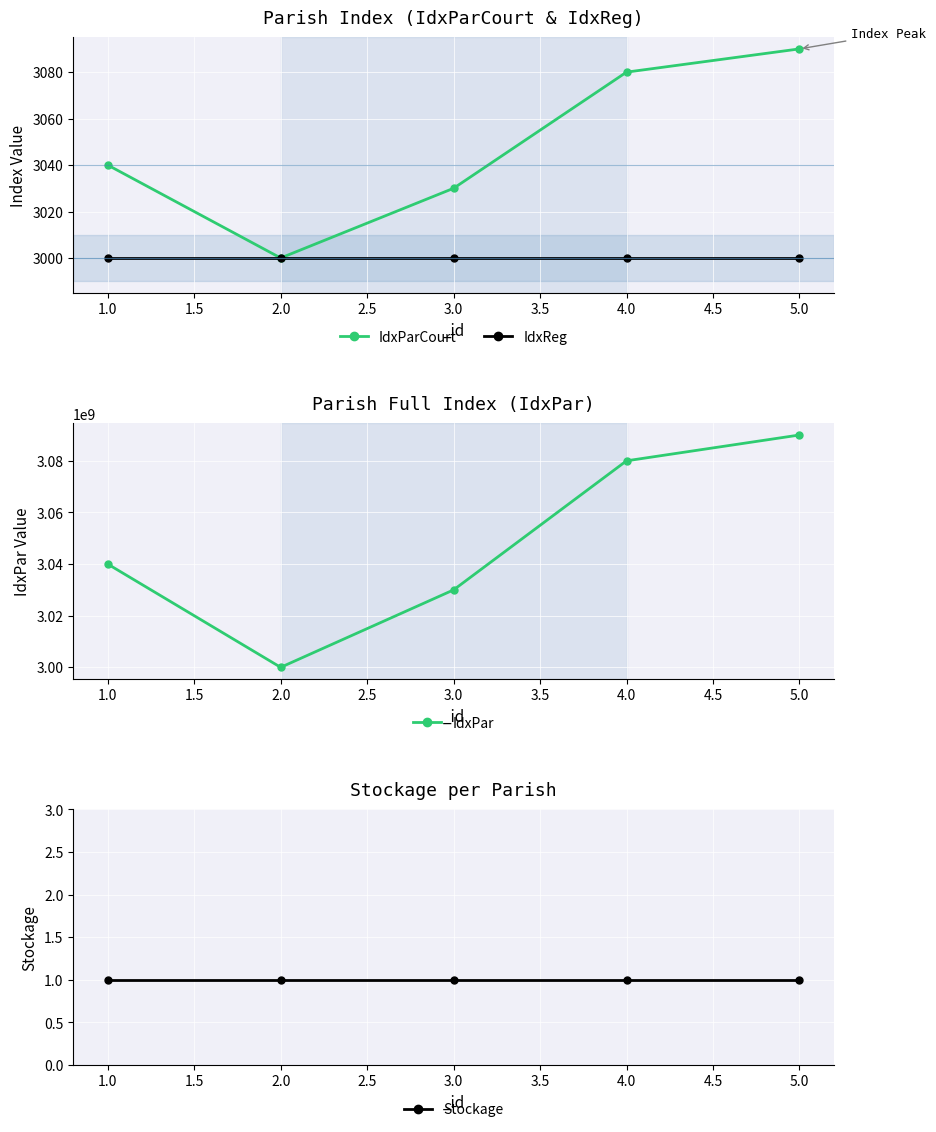

True or false: Stockage and IdxPar intersect in this chart.

False